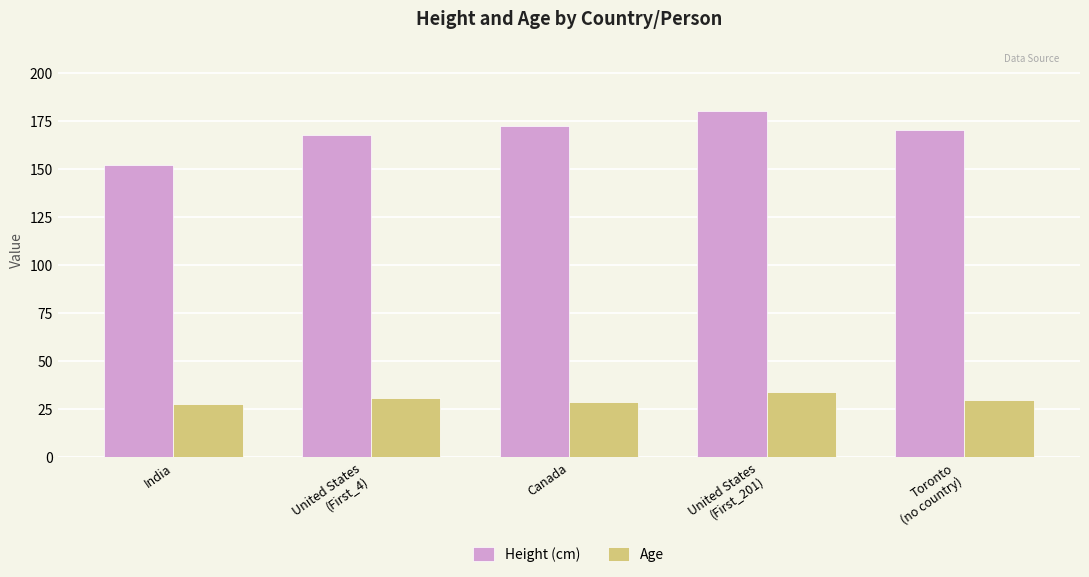

What is the greatest value displayed?

180.3